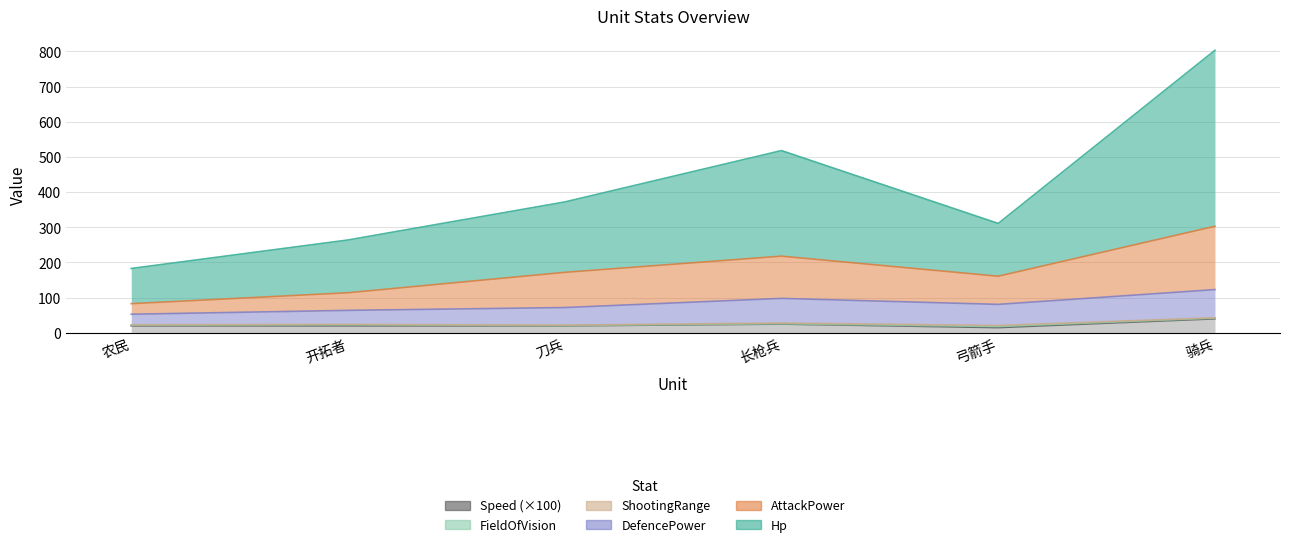

How many AttackPower values are between 114 and 218?

4